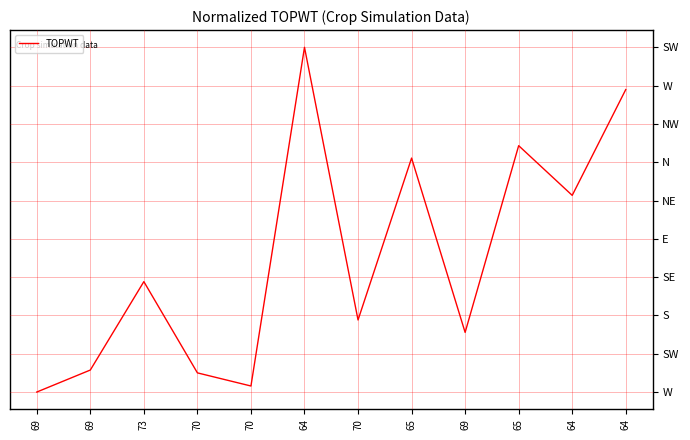

Is this an area chart (filled region under the line)?

No